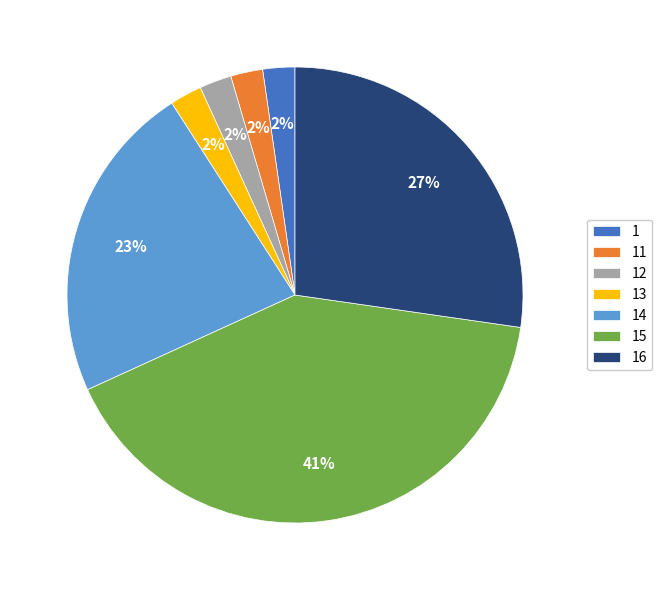

Which has a higher value, 11 or 15?

15